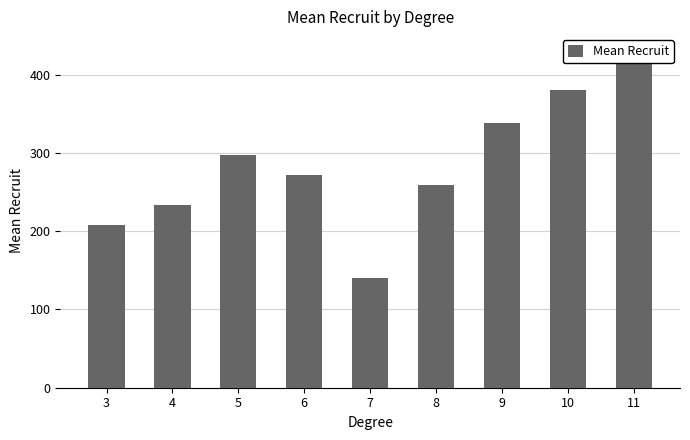

Is it true that the value at 4 is 49.0?

False